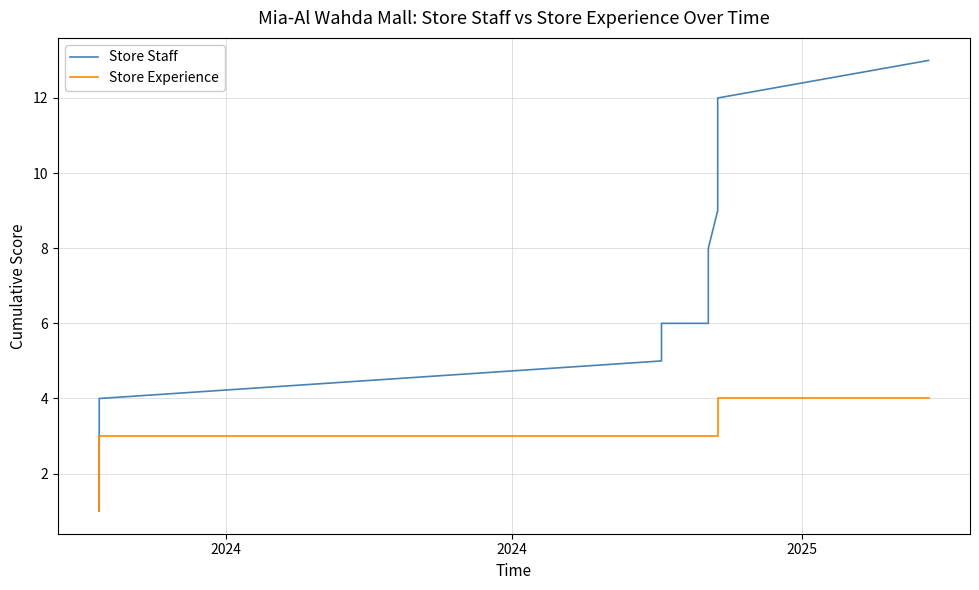

Reading left to right, transcribe all the data shown in this chart.

Store Staff: 1	2	2	2	2	2	2	2	3	3	4	4	5	6	6	6	7	8	9	10	10	10	11	11	12	13
Store Experience: 1	1	1	1	1	1	1	1	2	3	3	3	3	3	3	3	3	3	3	3	3	3	3	4	4	4